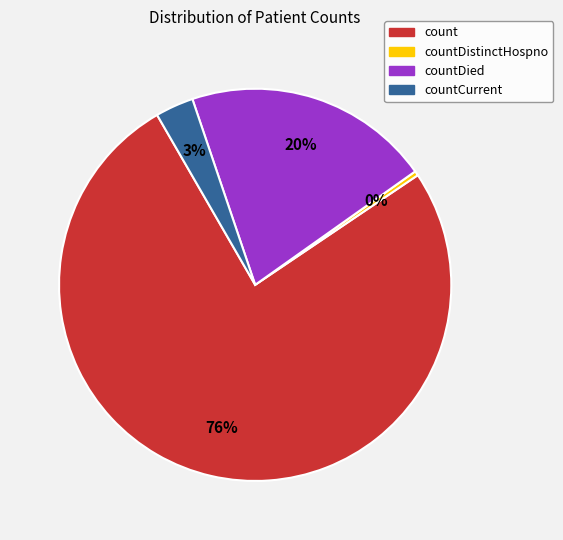

To the nearest percent, what is the average slice percentage?

25%